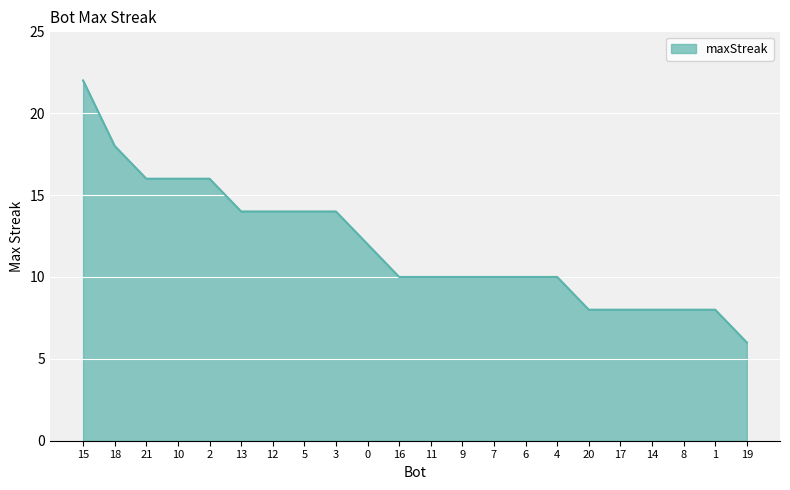

Reading right to left, what are all the values shown in this chart?

6	8	8	8	8	8	10	10	10	10	10	10	12	14	14	14	14	16	16	16	18	22